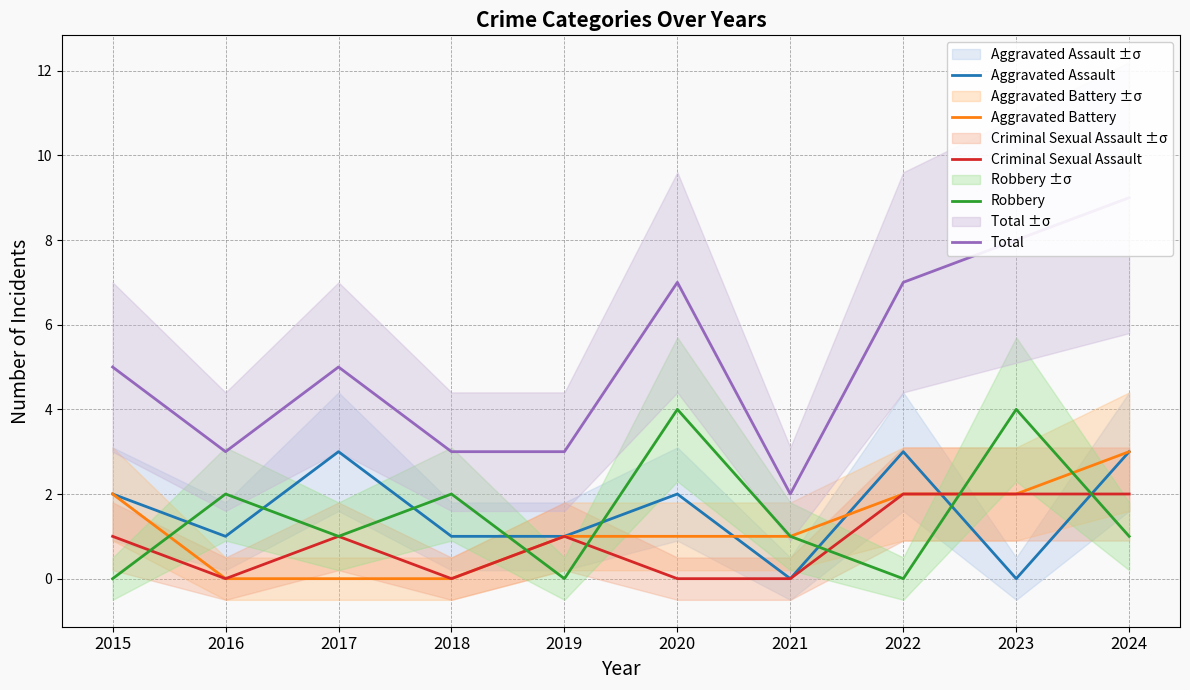

At 2018, list the series in order from largest to smallest.

Total, Robbery, Aggravated Assault, Aggravated Battery, Criminal Sexual Assault